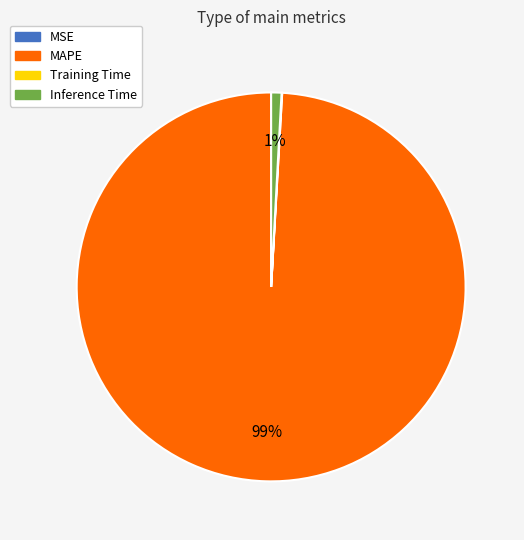

To the nearest percent, what is the average slice percentage?

25%